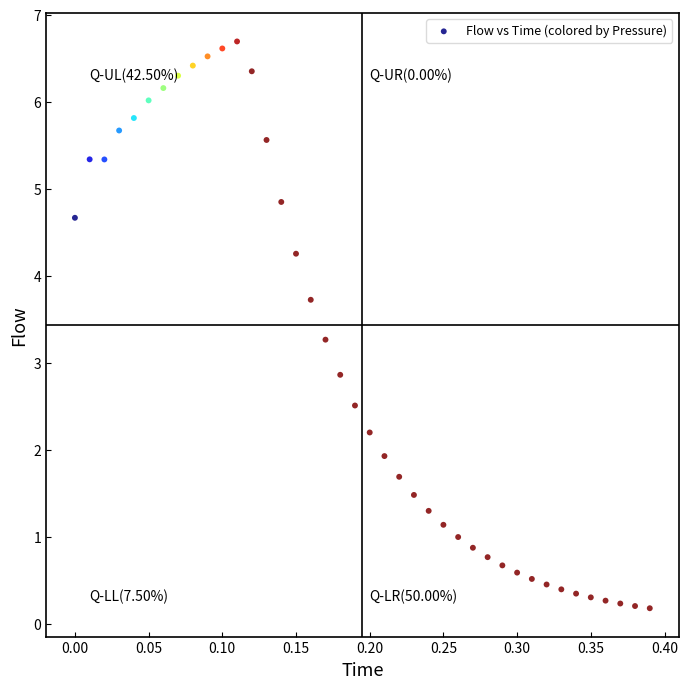

What Y value in the scatter plot is closest to 3?

2.9